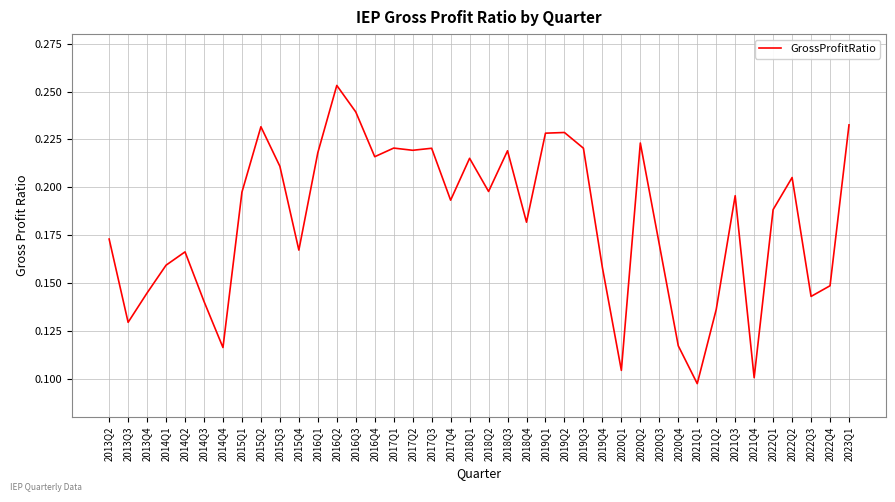

What position from the left is 2014Q2?

5